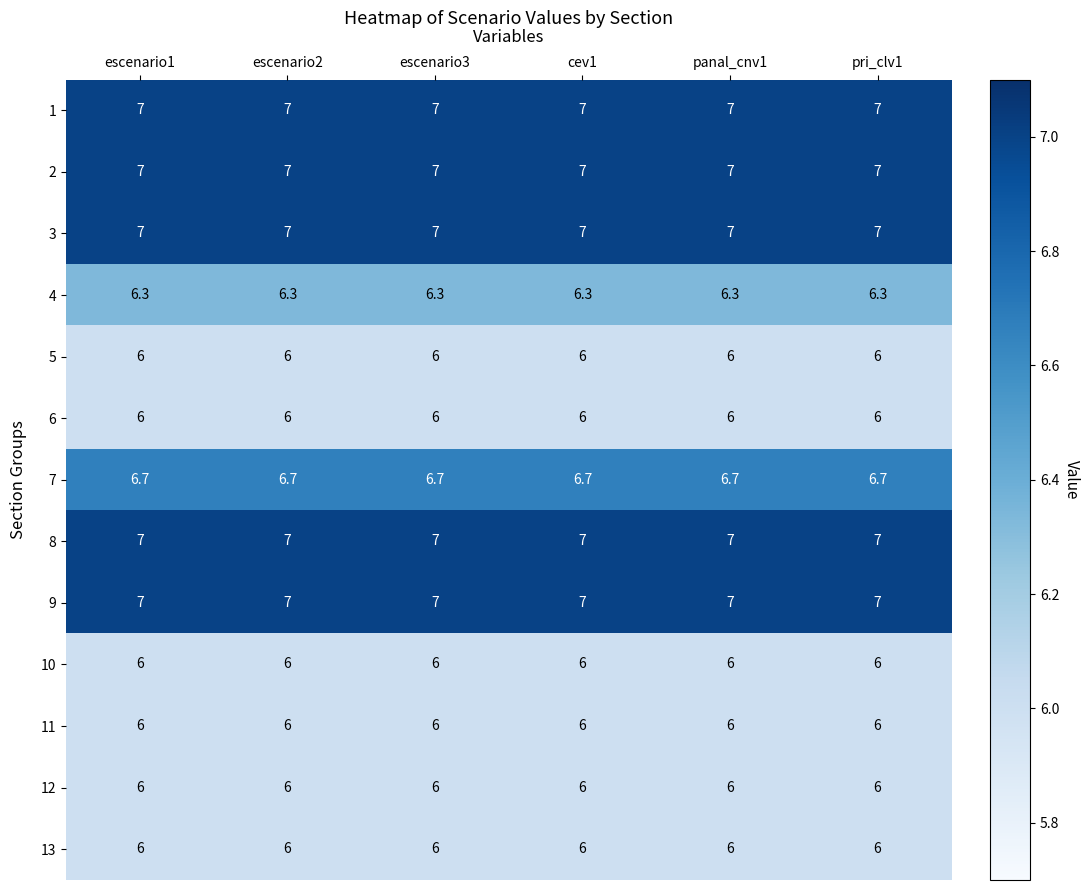

What is the minimum value shown in the chart?

6.0